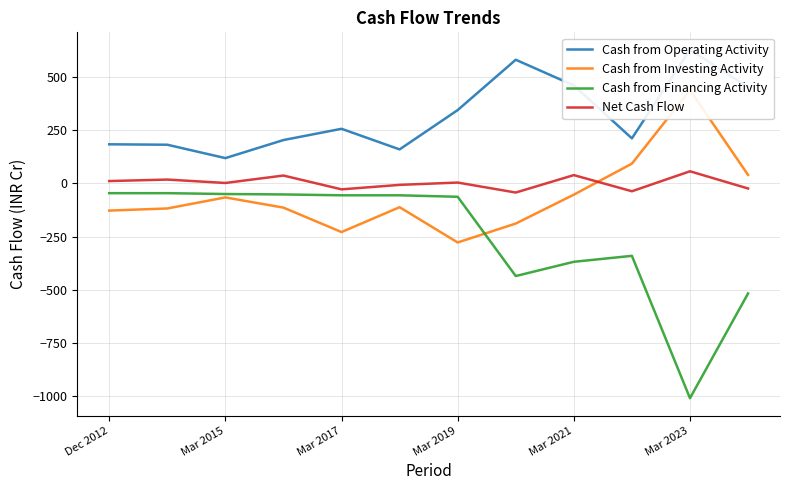

Is it true that Cash from Financing Activity equals -369 at Mar 2021?

True